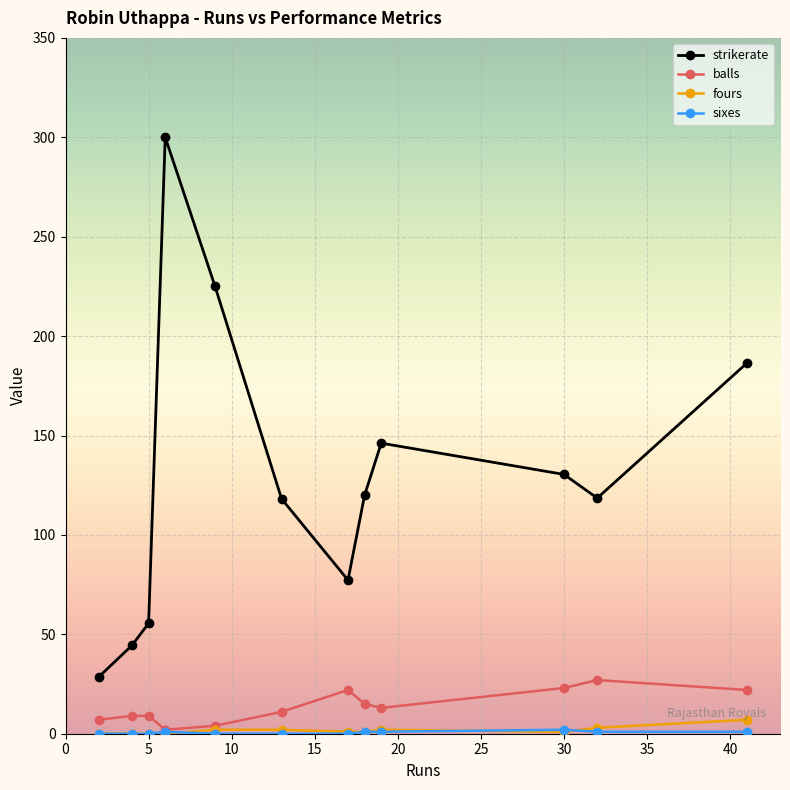

How many interior local peaks does the strikerate series have?

2